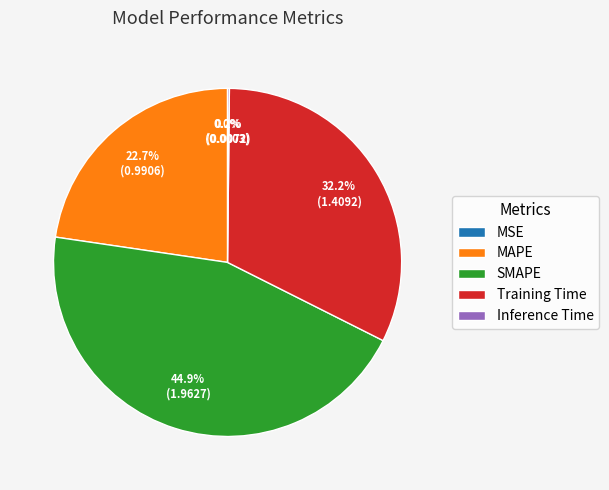

What percentage is the MAPE slice, to the nearest percent?

23%